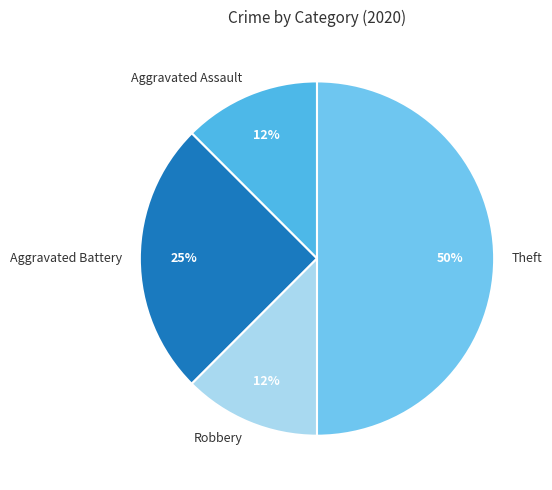

Does Aggravated Battery account for over 50% of the chart?

No